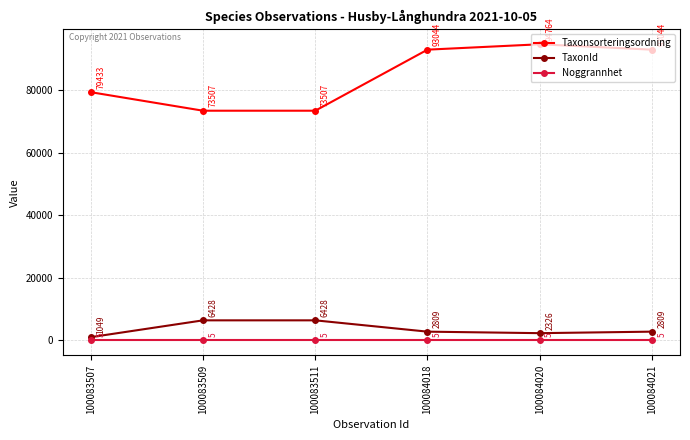

The value of Taxonsorteringsordning at 100083507 is 79433. True or false?

True